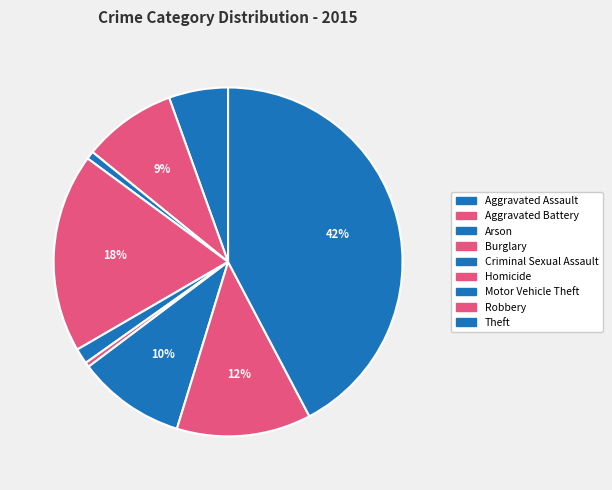

To the nearest percent, what is the difference between the largest and smallest slice percentages?

42%